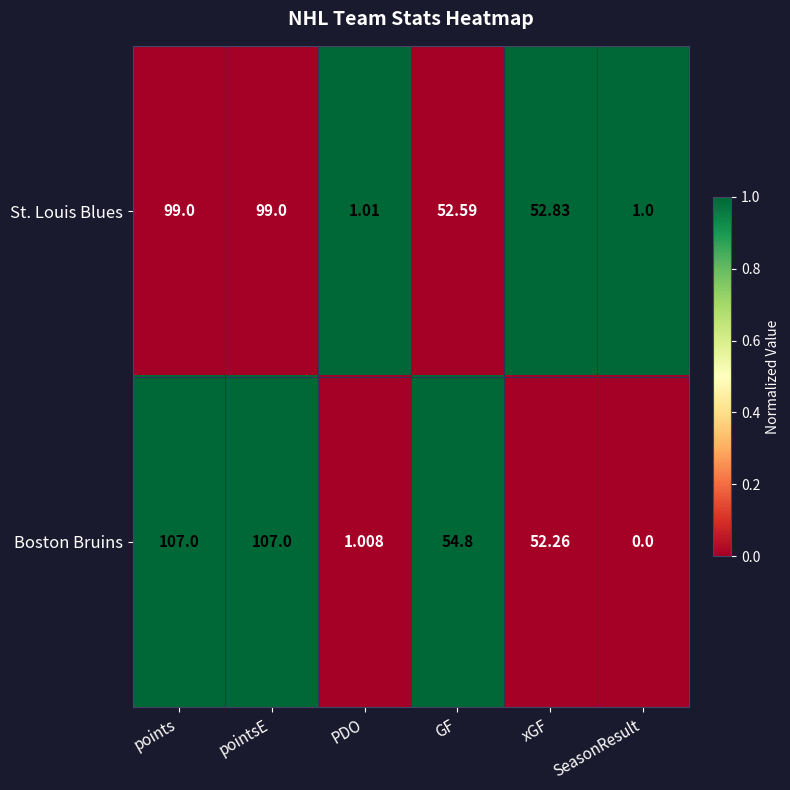

List the series in order of their peak value, lowest first.

St. Louis Blues, Boston Bruins